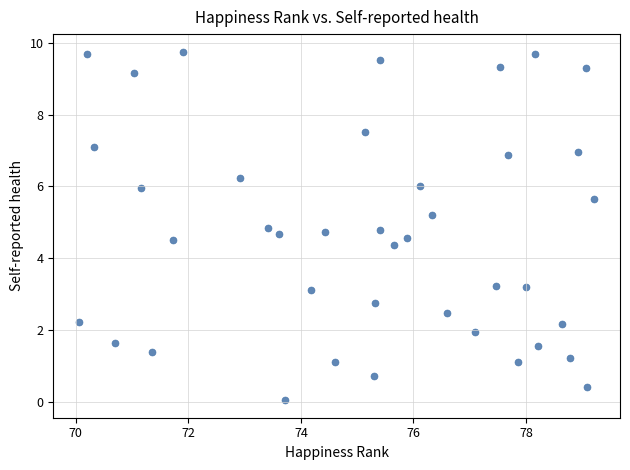

What Y value in the scatter plot is closest to 4?

4.4